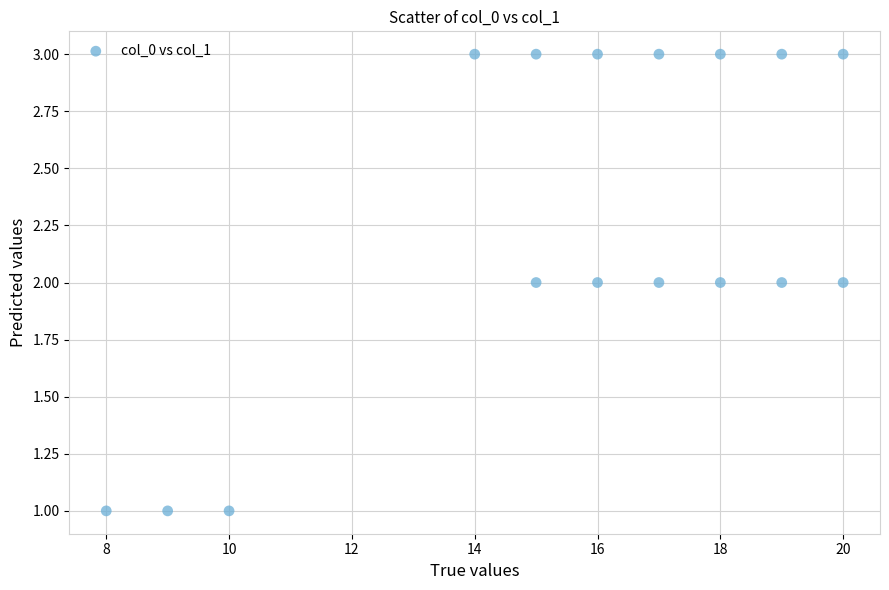

What is the range of X values (max minus min)?

12